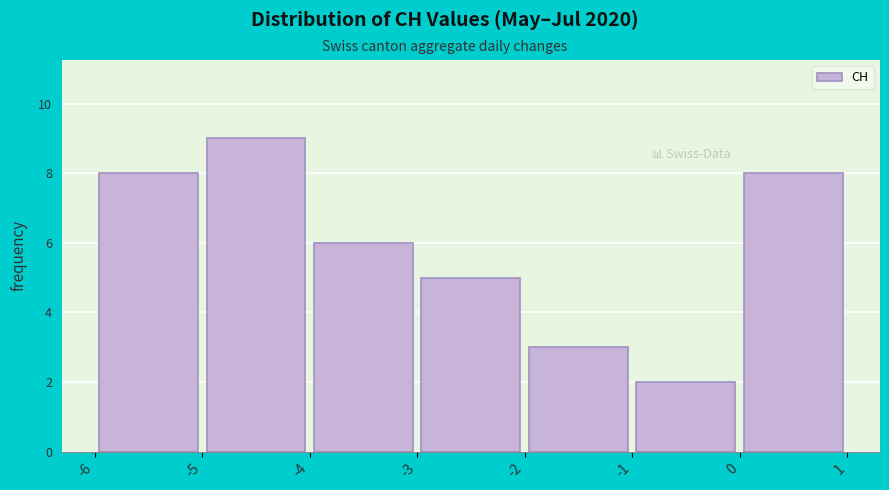

Over which range of the x-axis is the bar tallest?

-5 to -4